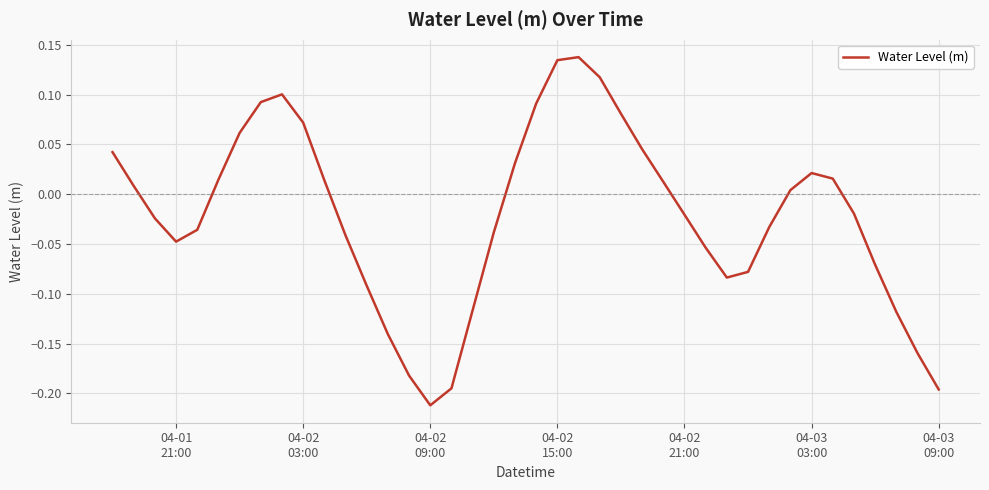

How many lines are shown in the chart?

1